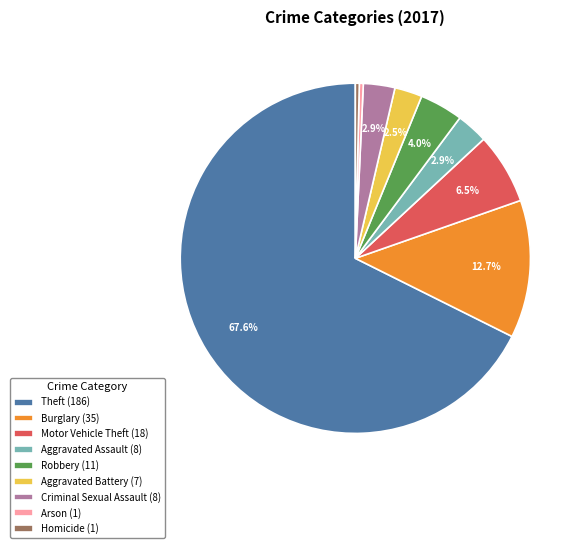

What percentage is the Robbery slice, to the nearest percent?

4%